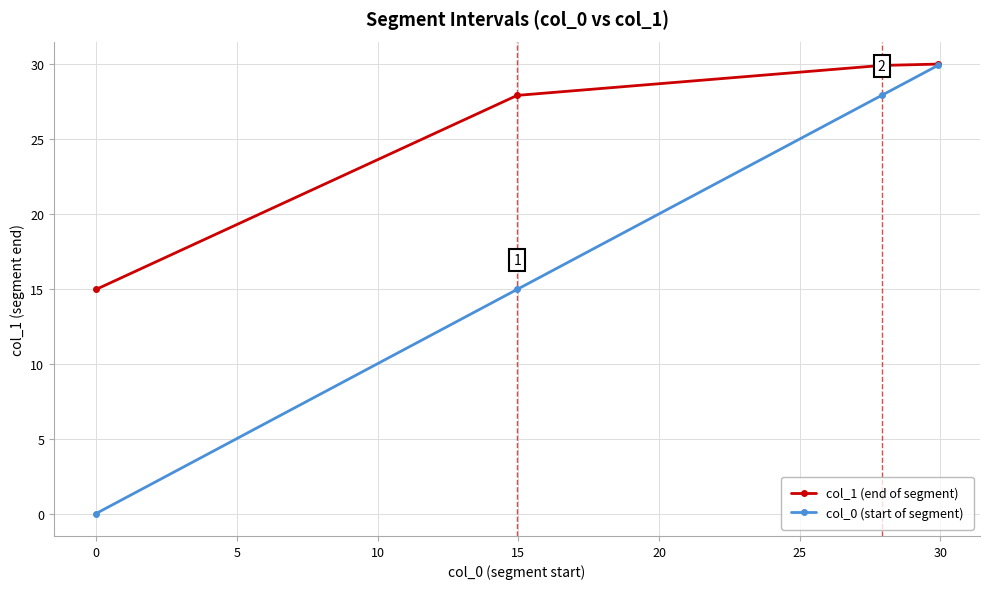

What is the greatest value displayed?

30.0